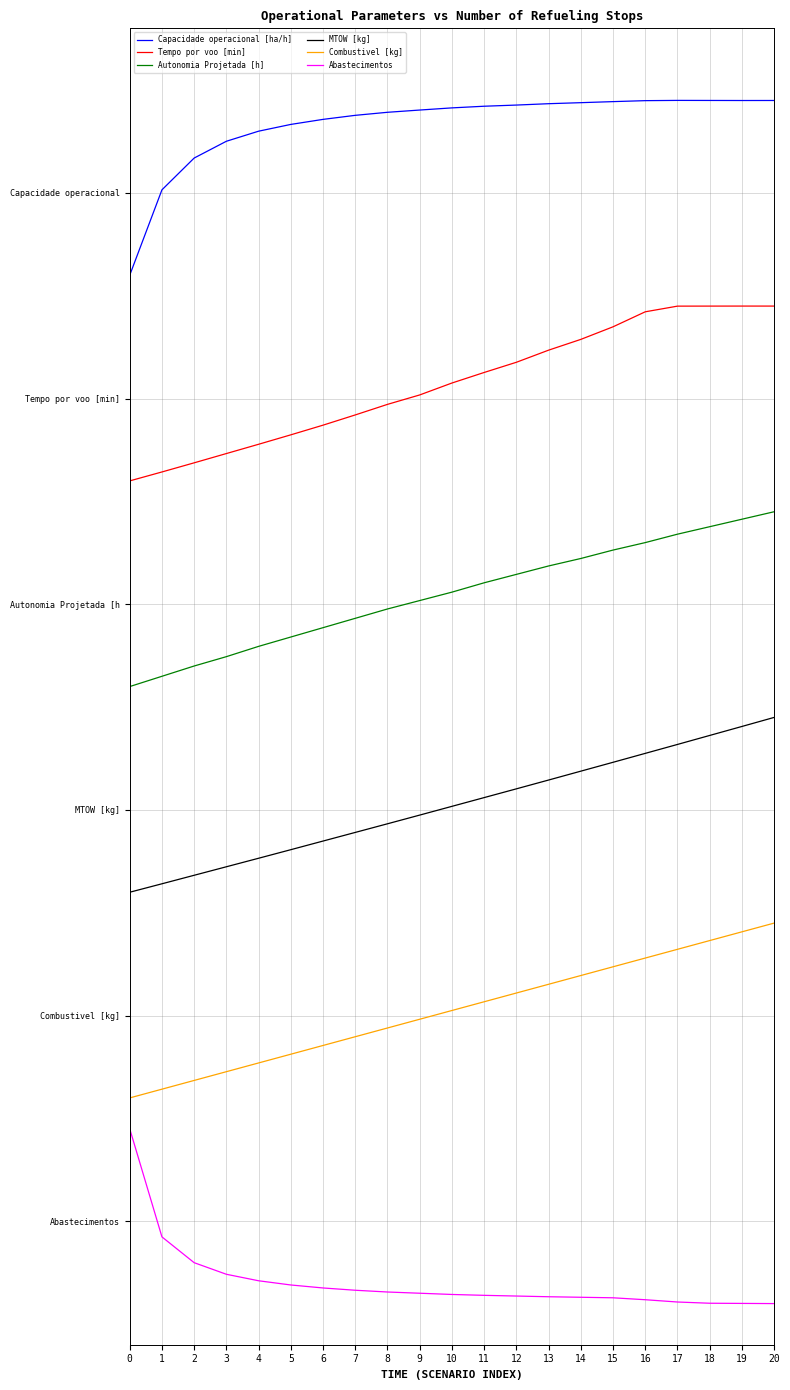

Does the chart have visible grid lines?

Yes